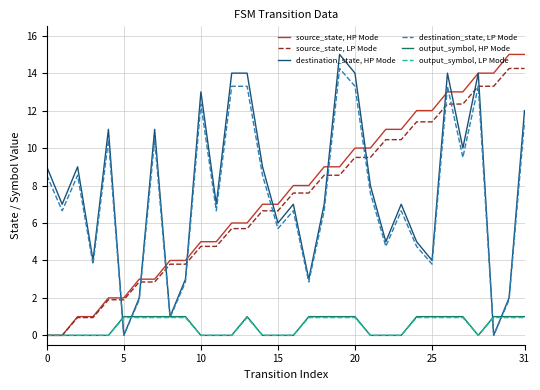

How many lines are shown in the chart?

6